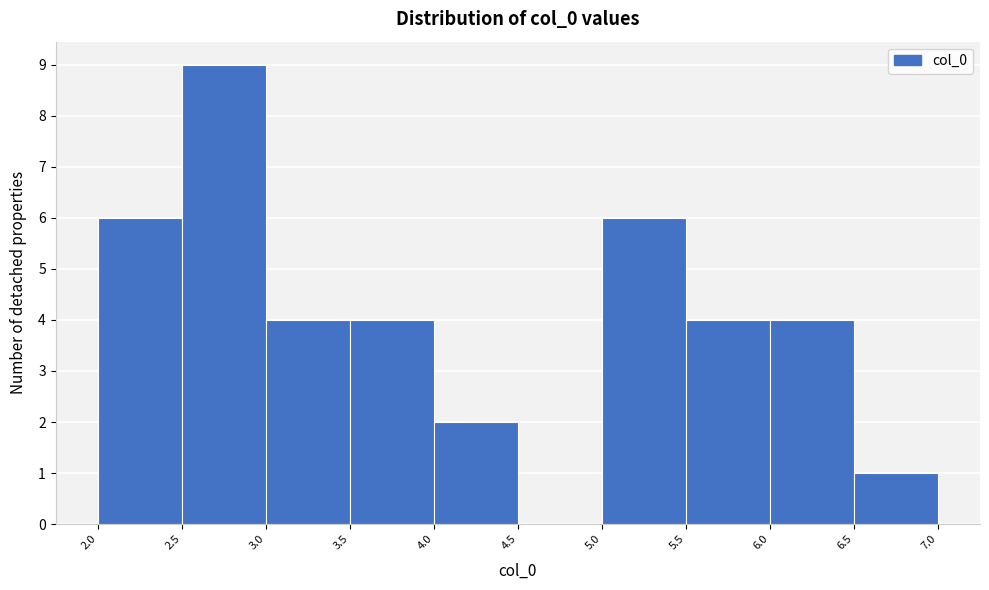

Reading left to right, list every bar in this chart as the range it spans on the x-axis followed by its height. The values are not printed on the chart, so give them approximately, as read against the axis.

2.0 to 2.5: 6
2.5 to 3.0: 9
3.0 to 3.5: 4
3.5 to 4.0: 4
4.0 to 4.5: 2
4.5 to 5.0: 0
5.0 to 5.5: 6
5.5 to 6.0: 4
6.0 to 6.5: 4
6.5 to 7.0: 1